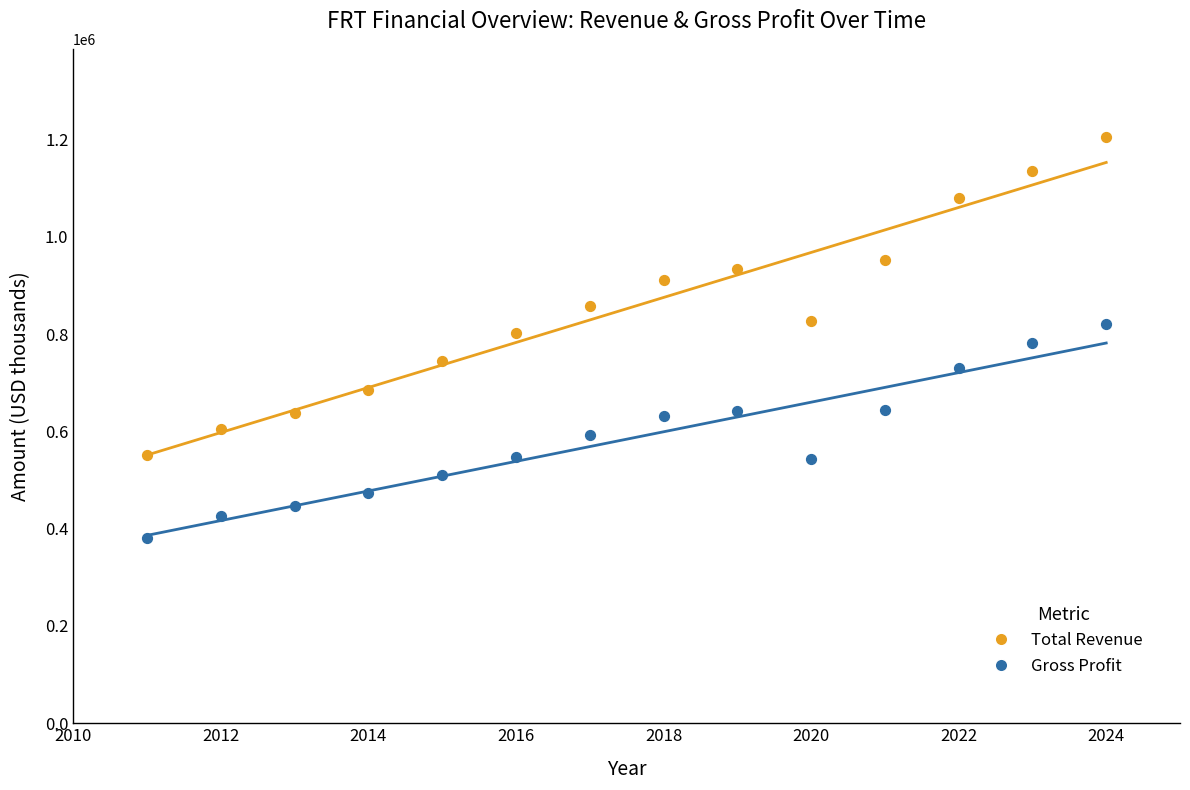

Across all data points, what is the range of Y values (max minus min)?

824300